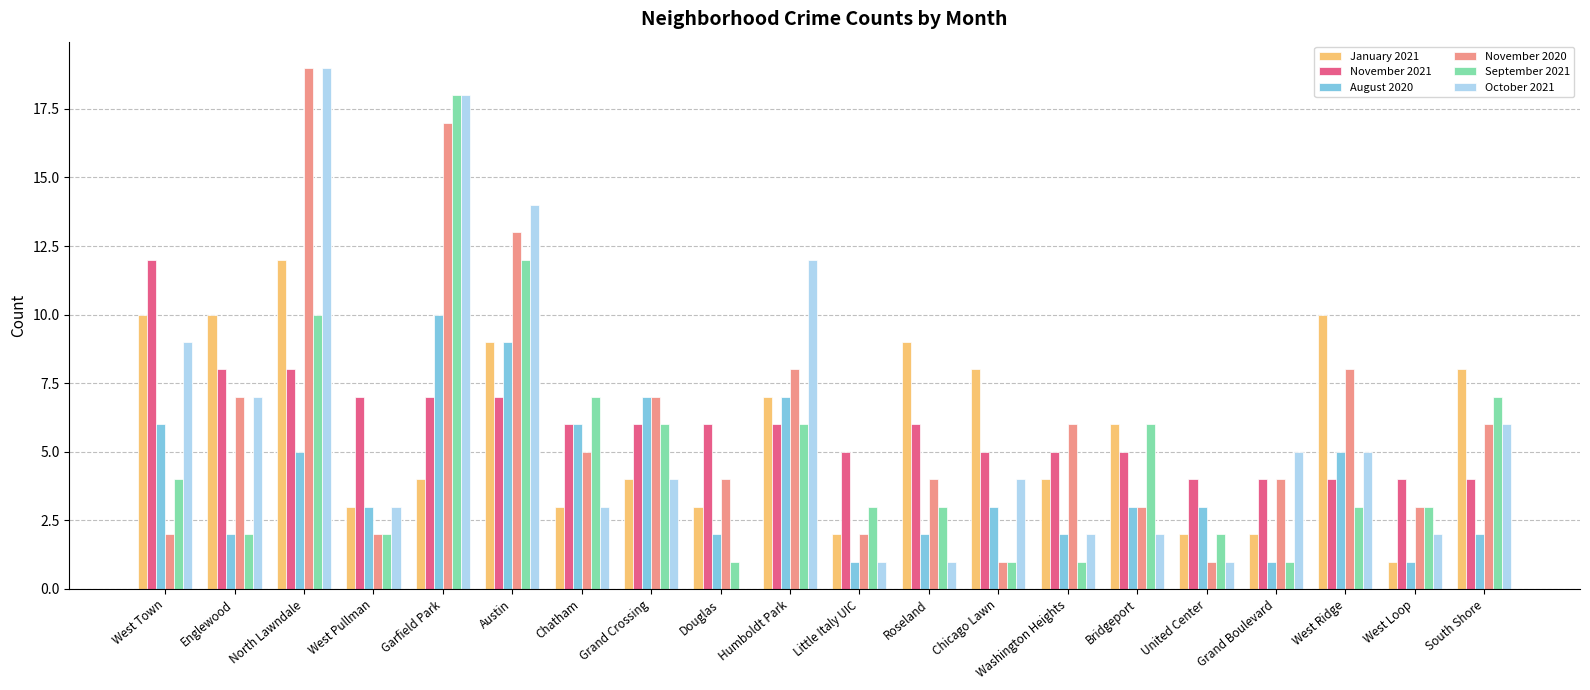

What is the total value across all series at West Town?

43